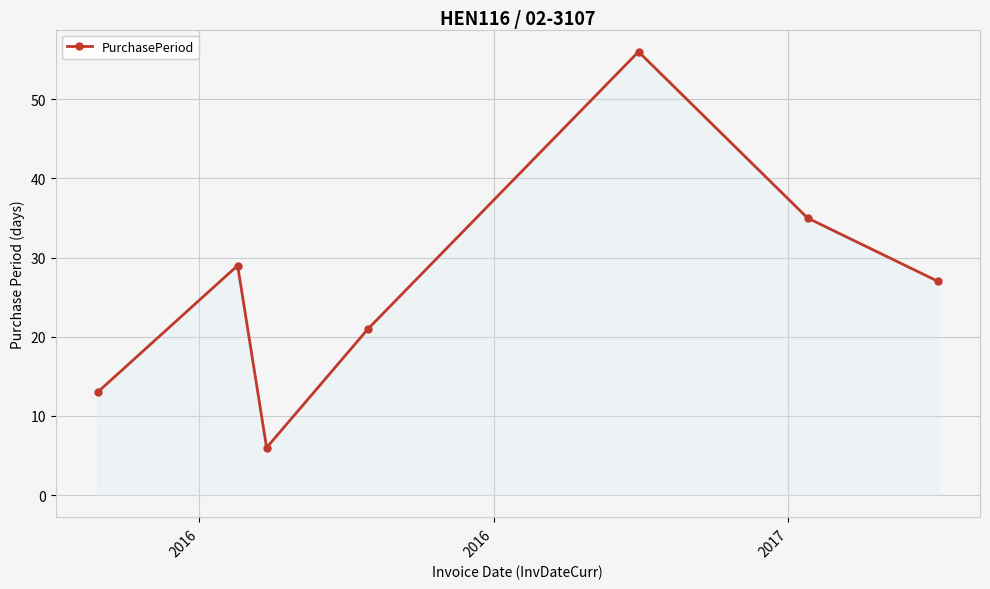

Does the chart display data point markers on the line(s)?

Yes